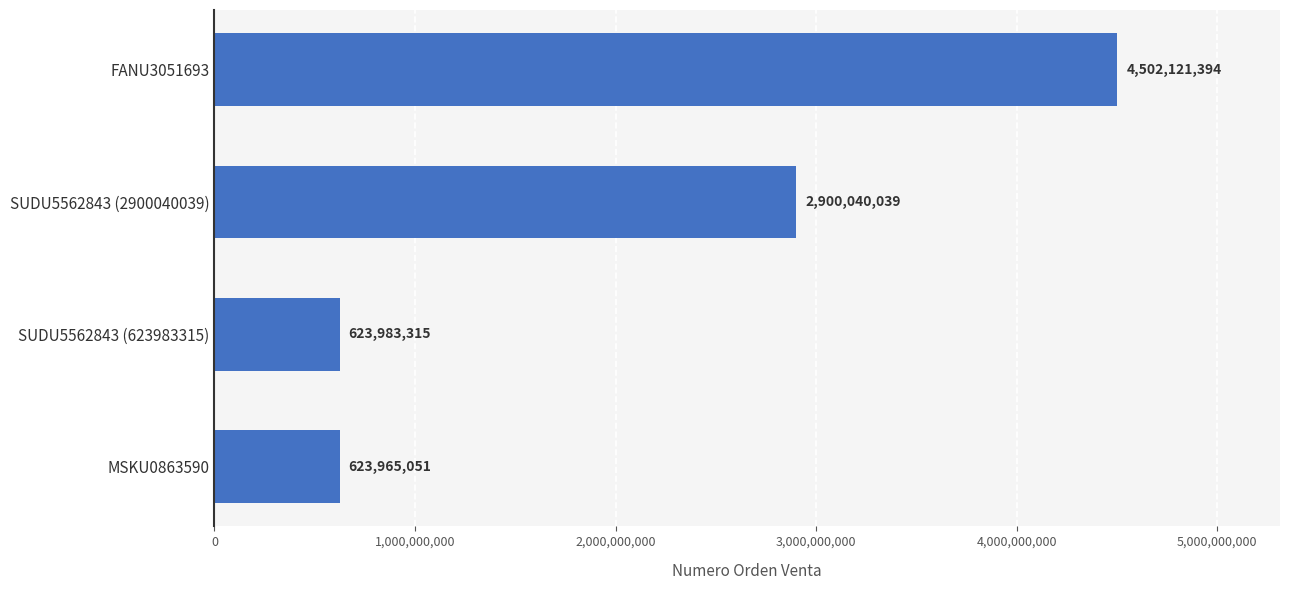

What is the sum of all values?

8650109799